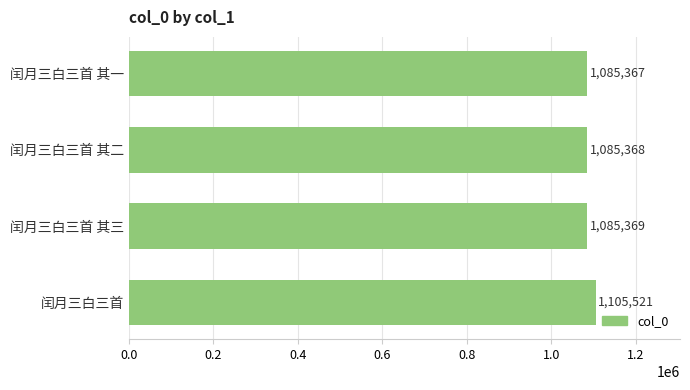

Which label corresponds to the largest value in the chart?

闰月三白三首